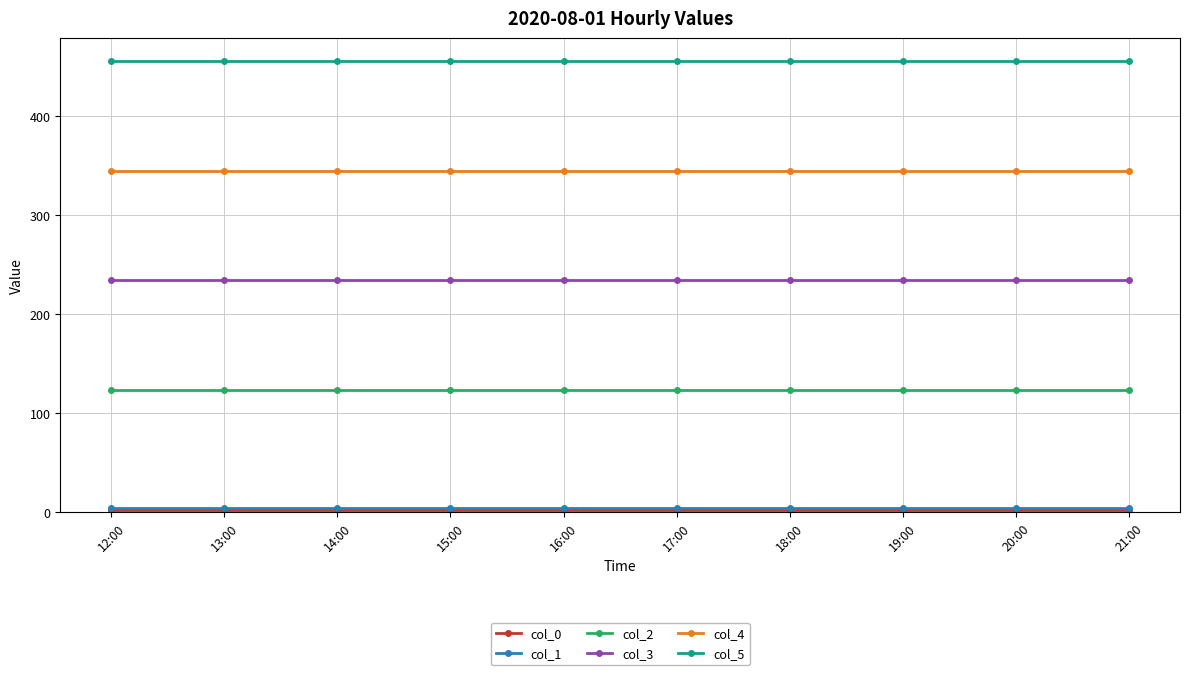

Does the chart display data point markers on the line(s)?

Yes